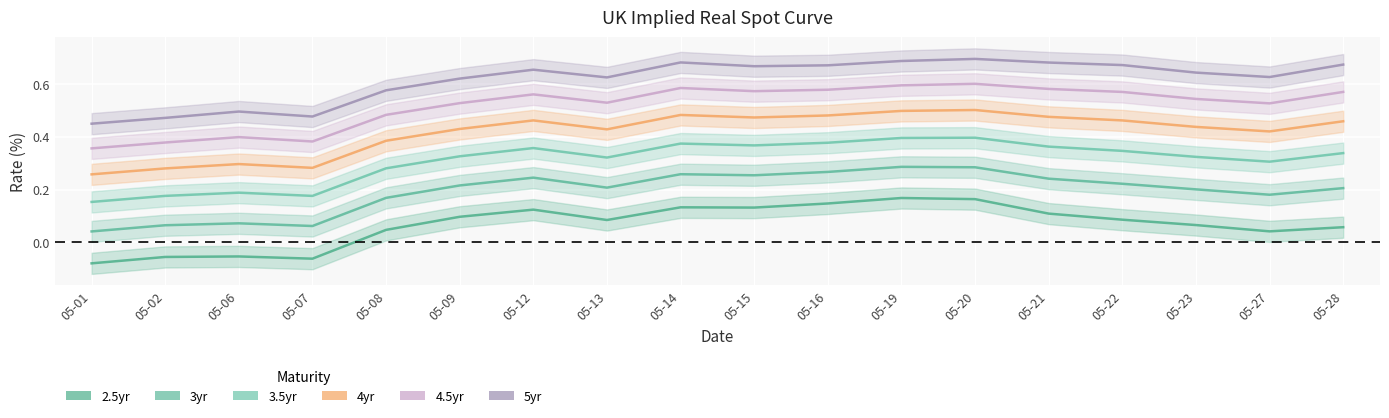

In 3yr, how many points are lower than both neighbors (excluding endpoints)?

4